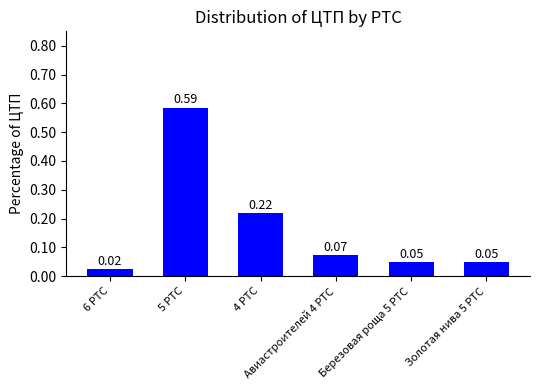

What is the sum of all values?

1.0